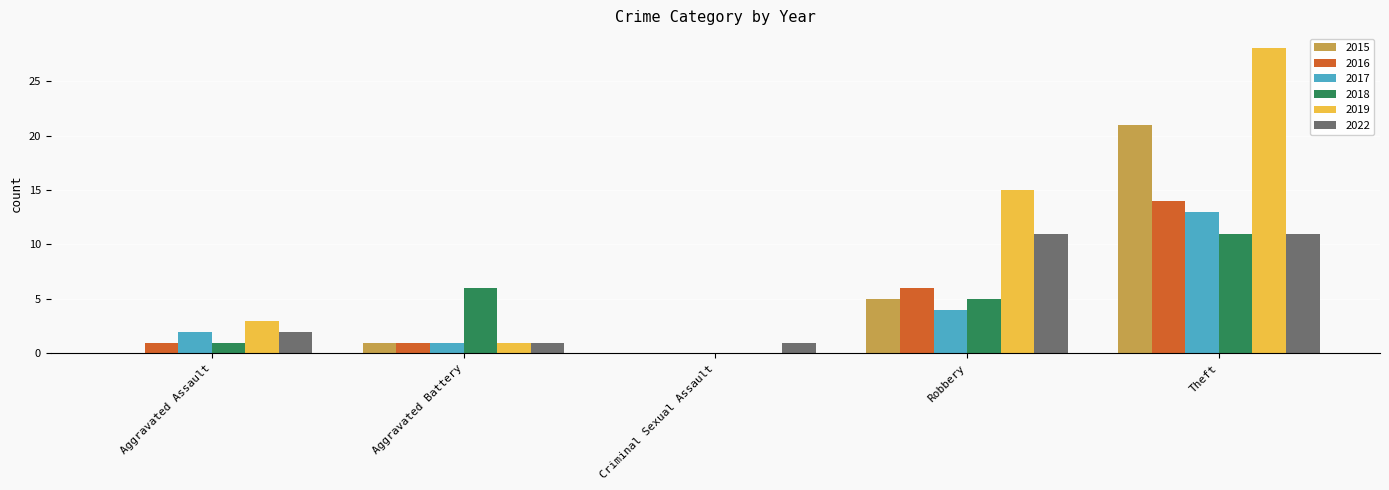

Which category has the highest value across all series?

Theft